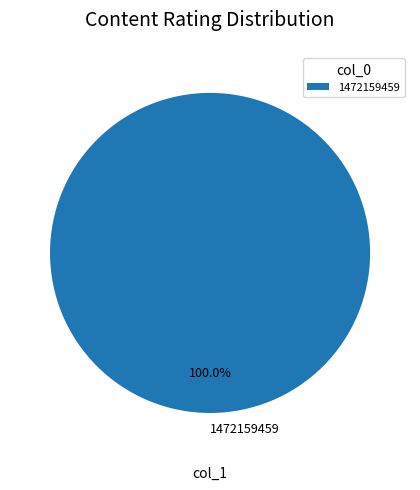

Rank the categories by value from lowest to highest.

1472159459